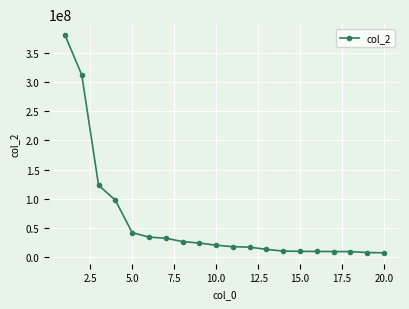

What is the greatest value displayed?

379898384